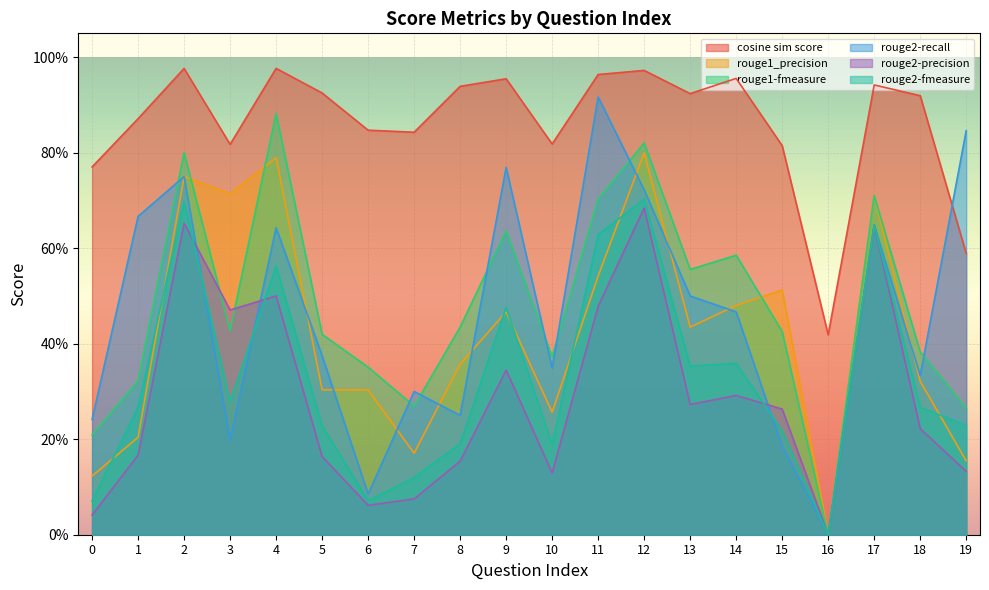

True or false: rouge1_precision has more than 0 interior local peaks.

True